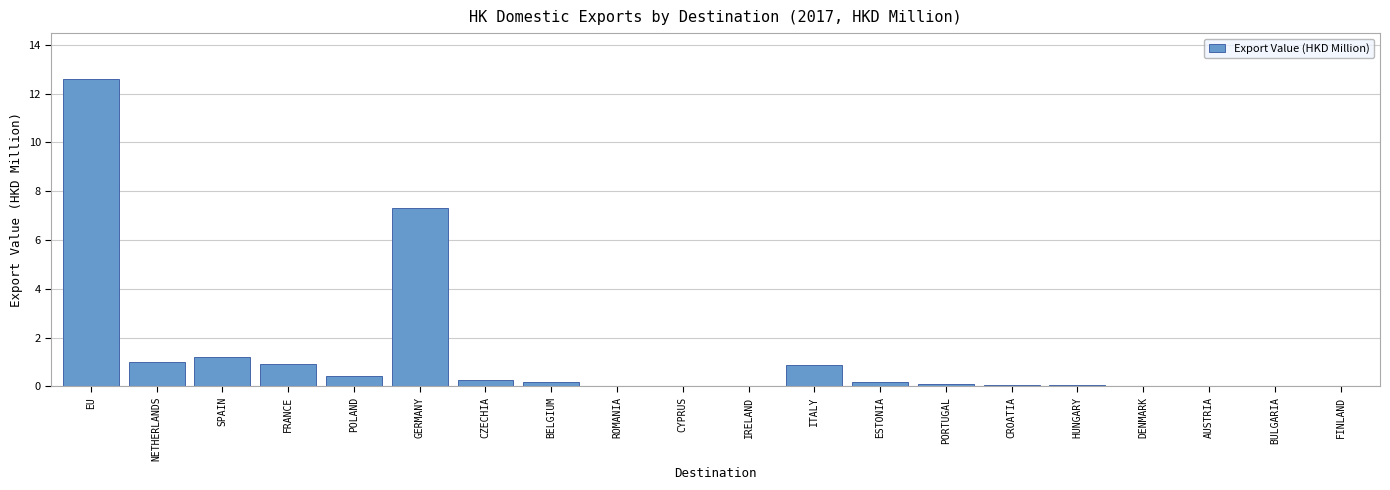

Is it true that the value at NETHERLANDS is 1.0?

True